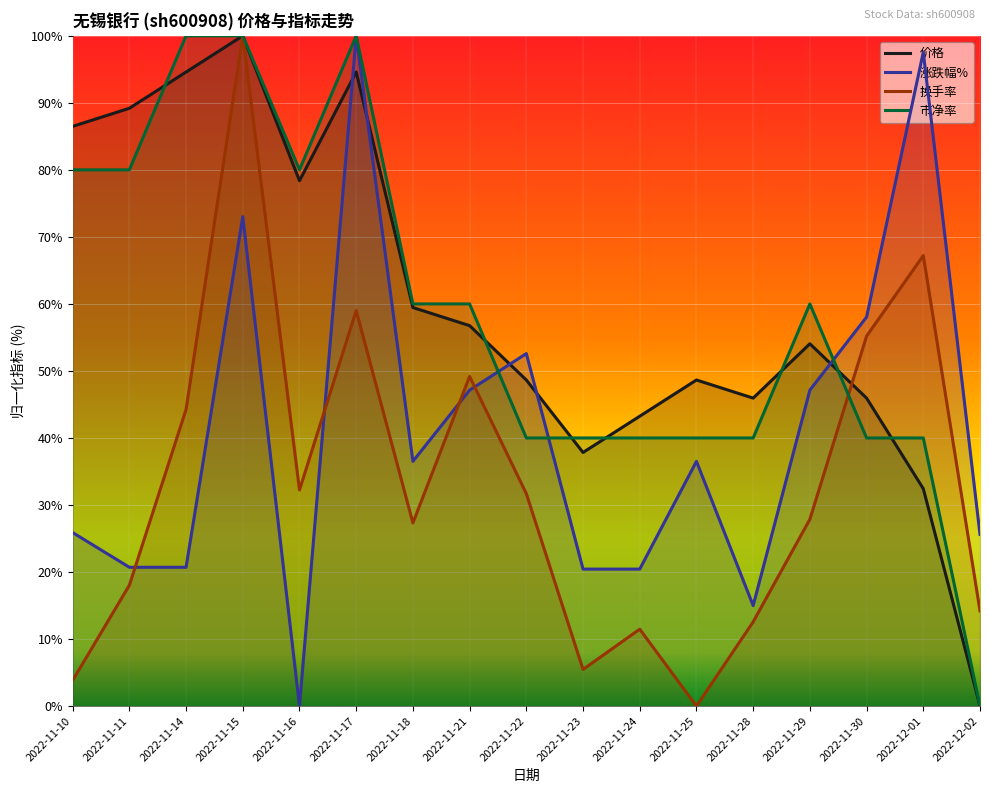

What position from the right is 2022-12-02?

1